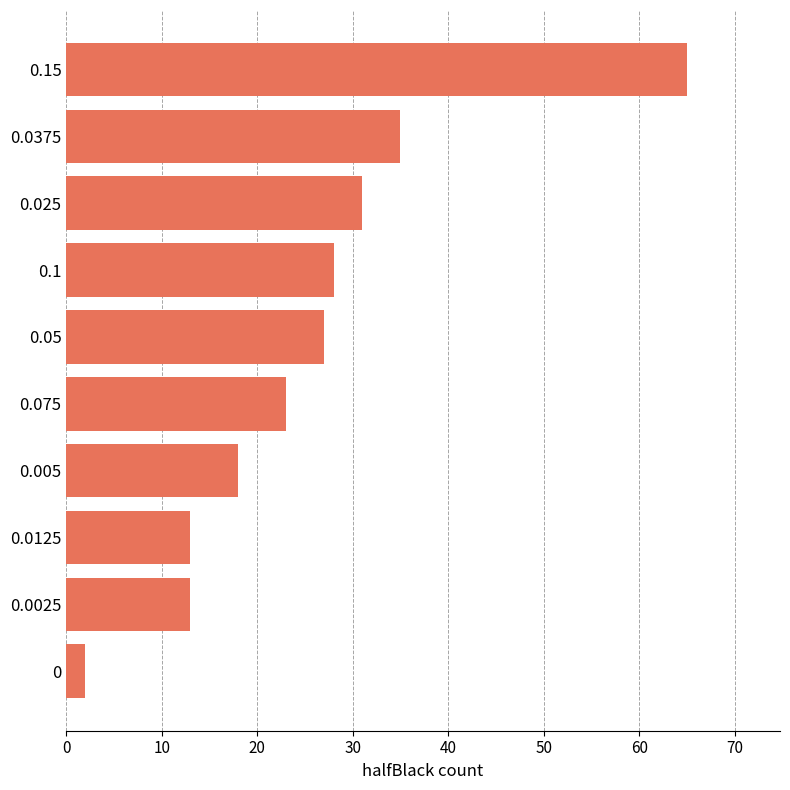

What value does the data have at 0.1, to the nearest 5?

30